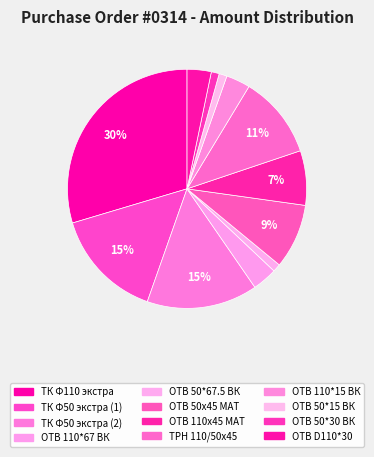

How many slices are in this pie chart?

12